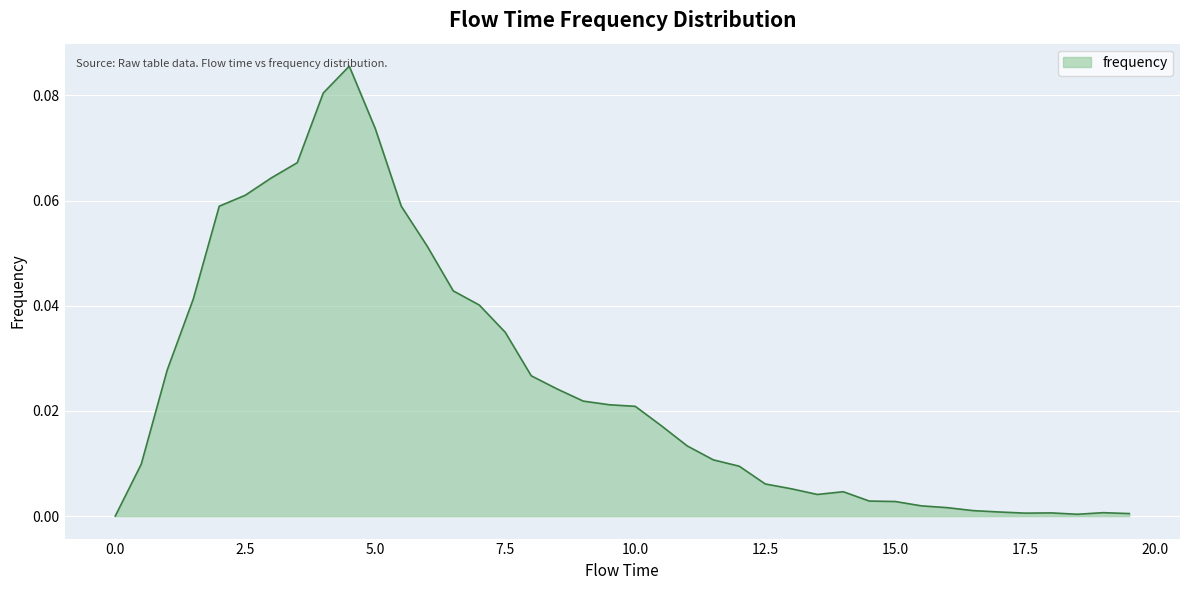

How many lines are shown in the chart?

1